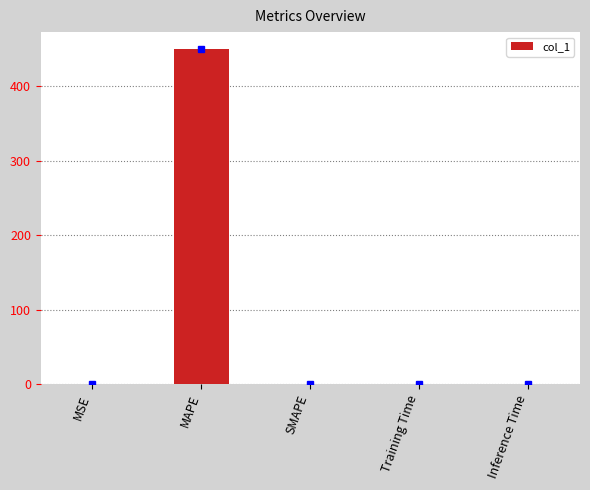

What is the change in value from MAPE to SMAPE?

-450.5